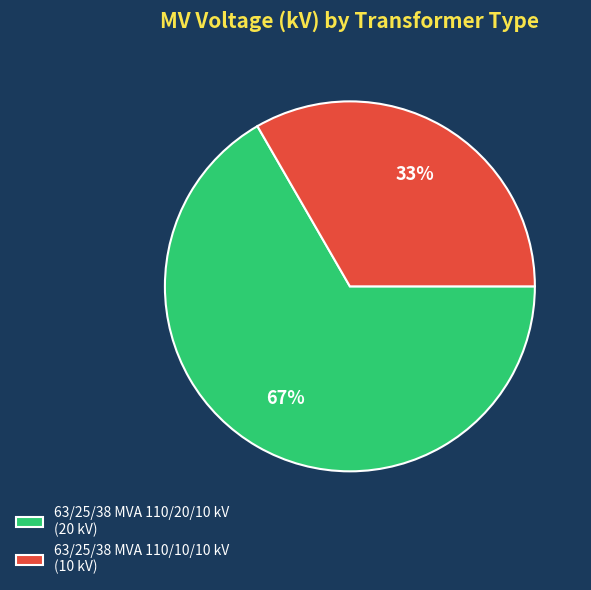

Is the sum of 63/25/38 MVA 110/10/10 kV (10 kV) and 63/25/38 MVA 110/20/10 kV (20 kV) greater than half?

Yes